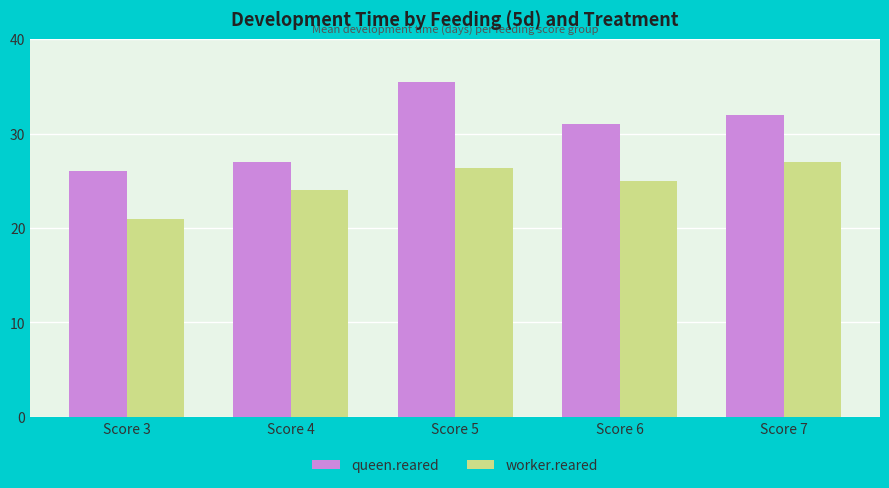

Is it true that worker.reared equals 26.4 at Score 5?

True